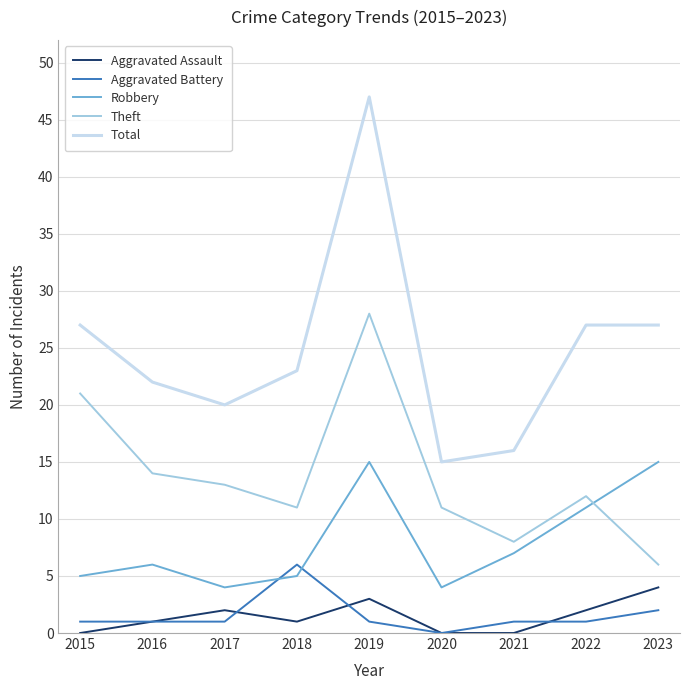

What is the sum of all Aggravated Battery values?

14